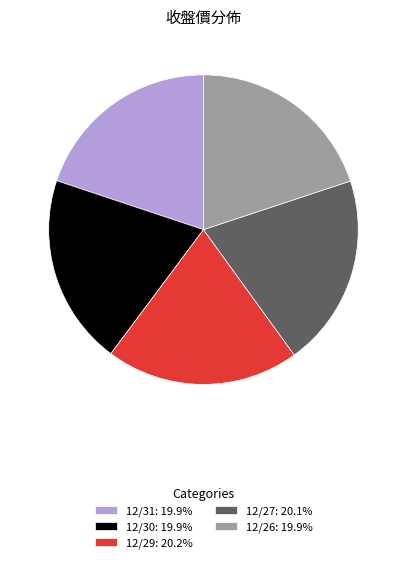

Combined, do 12/31: 19.9% and 12/30: 19.9% account for over 50%?

No